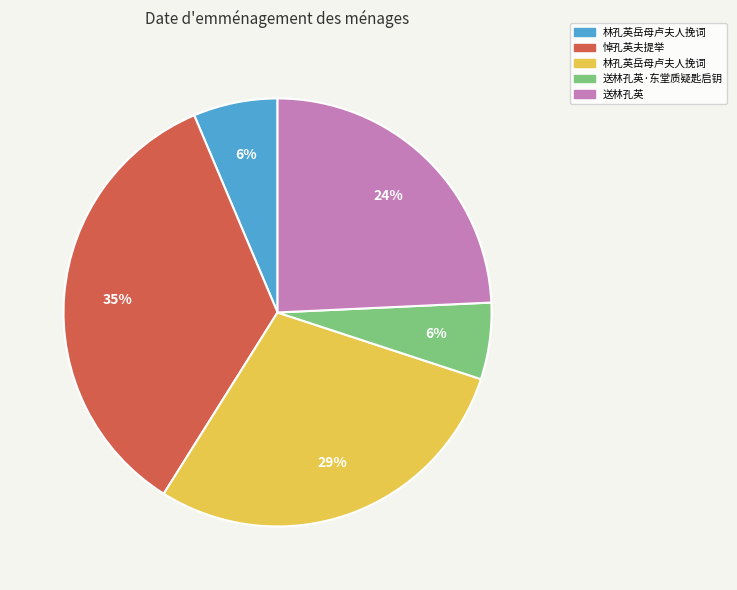

To the nearest percent, what is the difference between the largest and smallest slice percentages?

29%